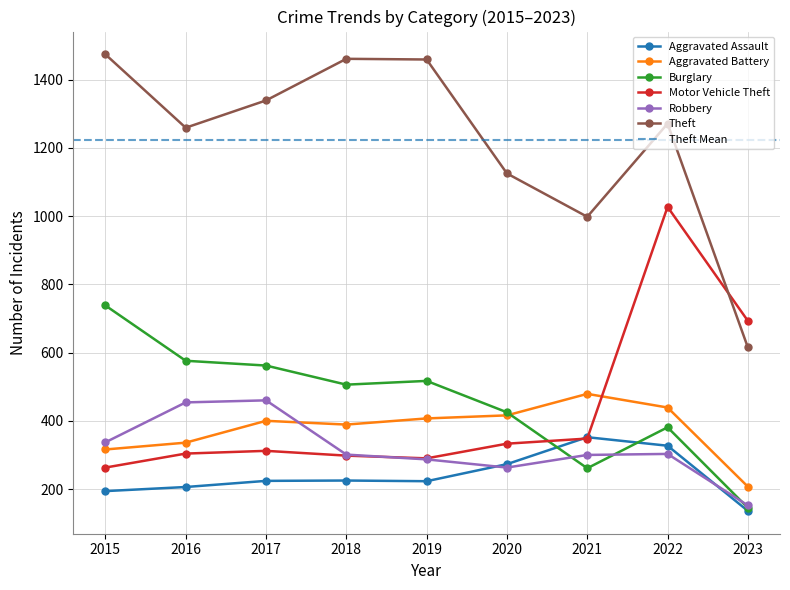

The Burglary series shows 506 at 2018. True or false?

True